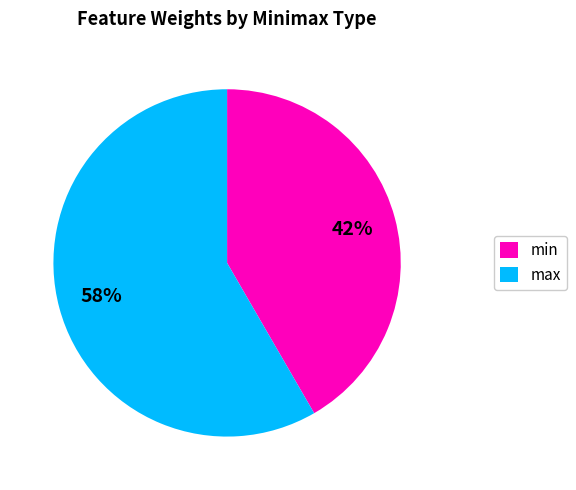

Combined, do max and min account for over 50%?

Yes